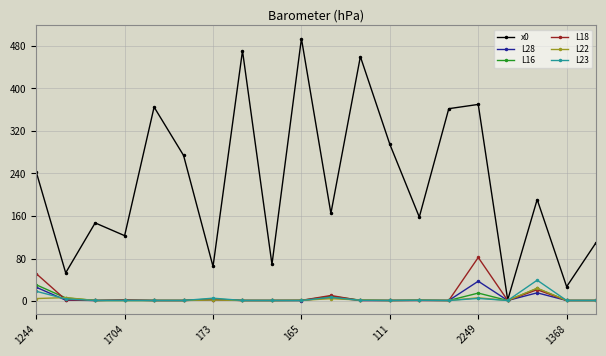

Which series has the largest total across all categories?

x0